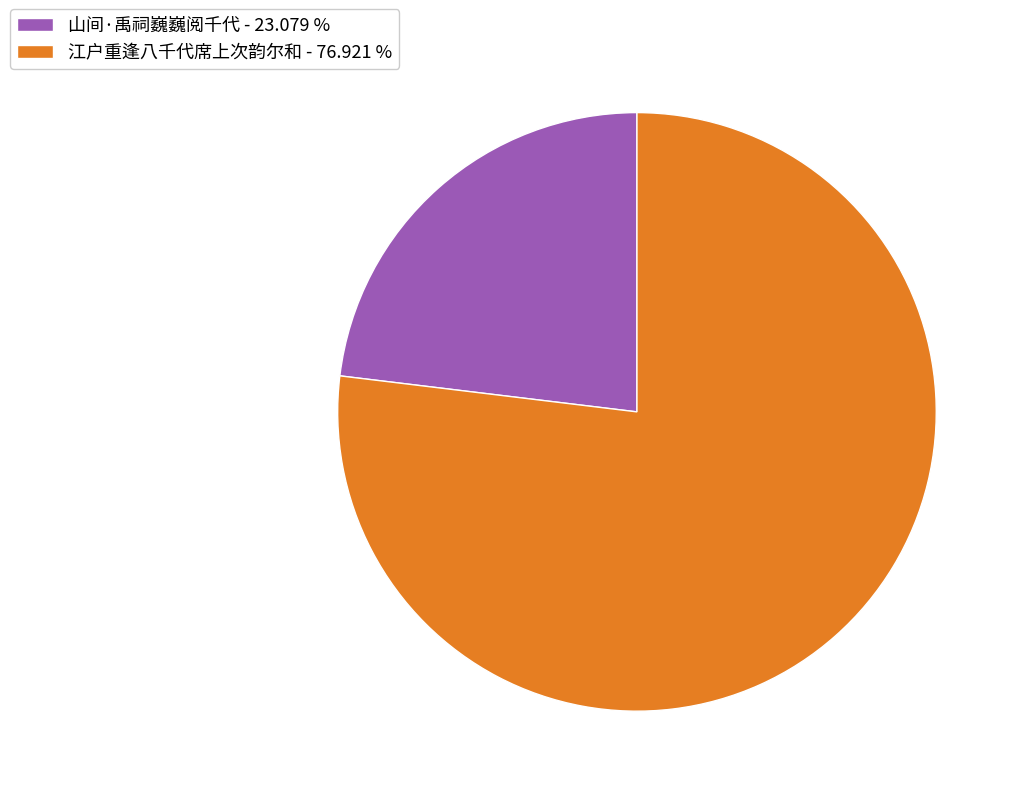

Is the sum of 山间·禹祠巍巍阅千代 - 23.079 % and 江户重逢八千代席上次韵尔和 - 76.921 % greater than half?

Yes